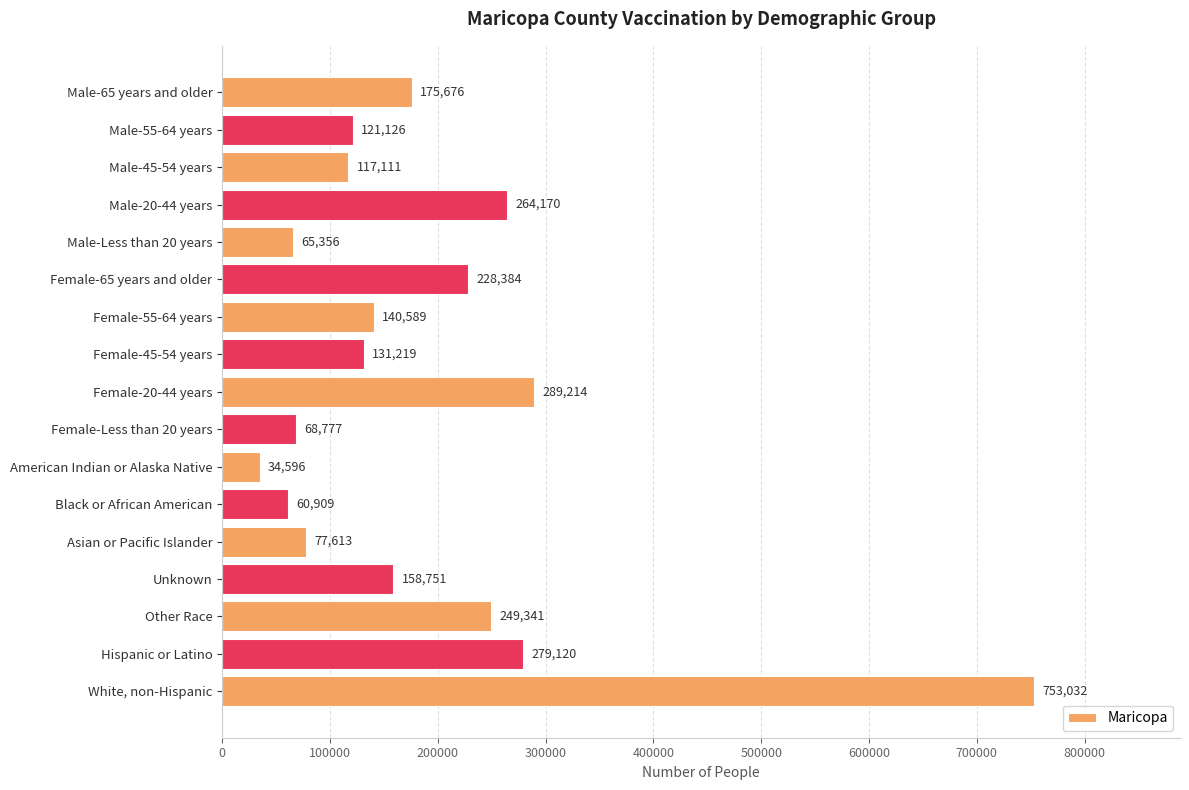

Reading bottom to top, what are all the values shown in this chart?

White, non-Hispanic=753032	Hispanic or Latino=279120	Other Race=249341	Unknown=158751	Asian or Pacific Islander=77613	Black or African American=60909	American Indian or Alaska Native=34596	Female-Less than 20 years=68777	Female-20-44 years=289214	Female-45-54 years=131219	Female-55-64 years=140589	Female-65 years and older=228384	Male-Less than 20 years=65356	Male-20-44 years=264170	Male-45-54 years=117111	Male-55-64 years=121126	Male-65 years and older=175676